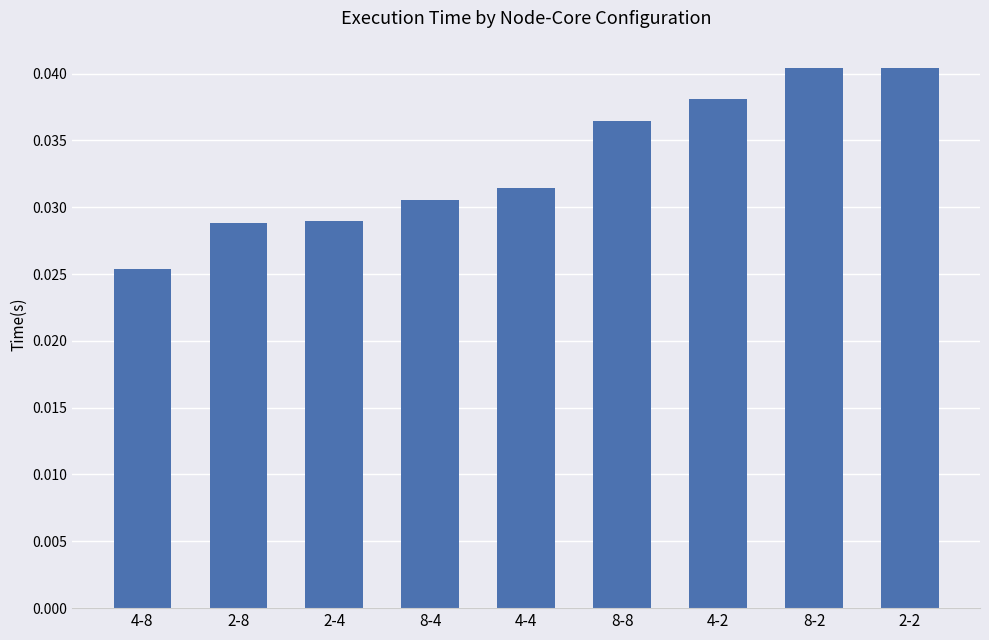

What is the sum of all values?

0.3